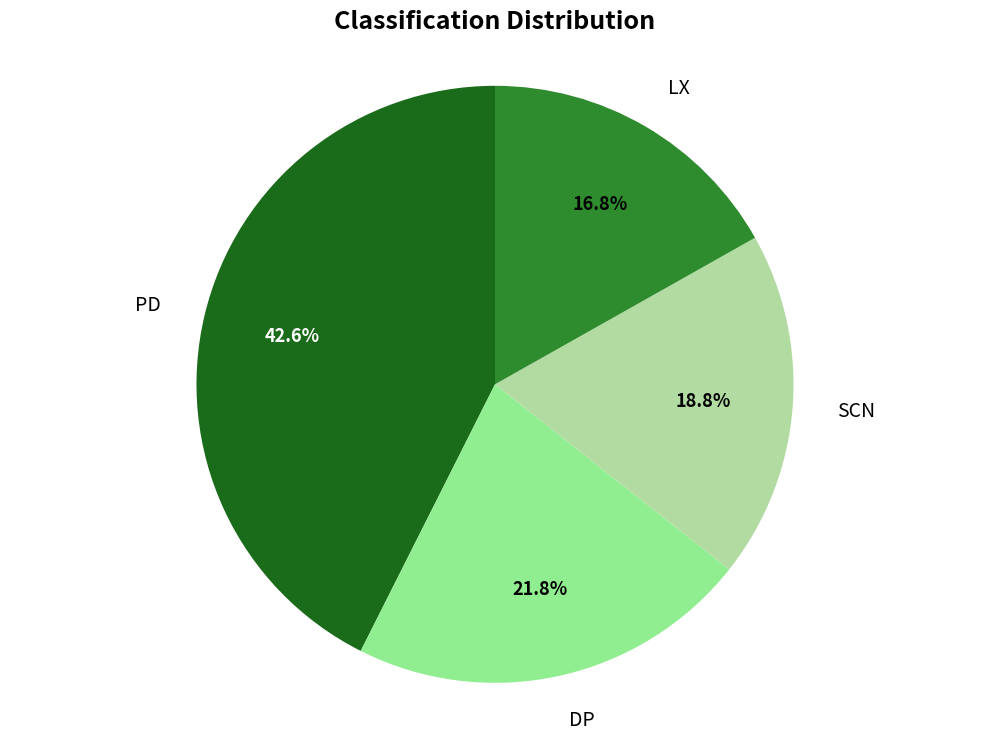

Count the number of slices in the pie.

4